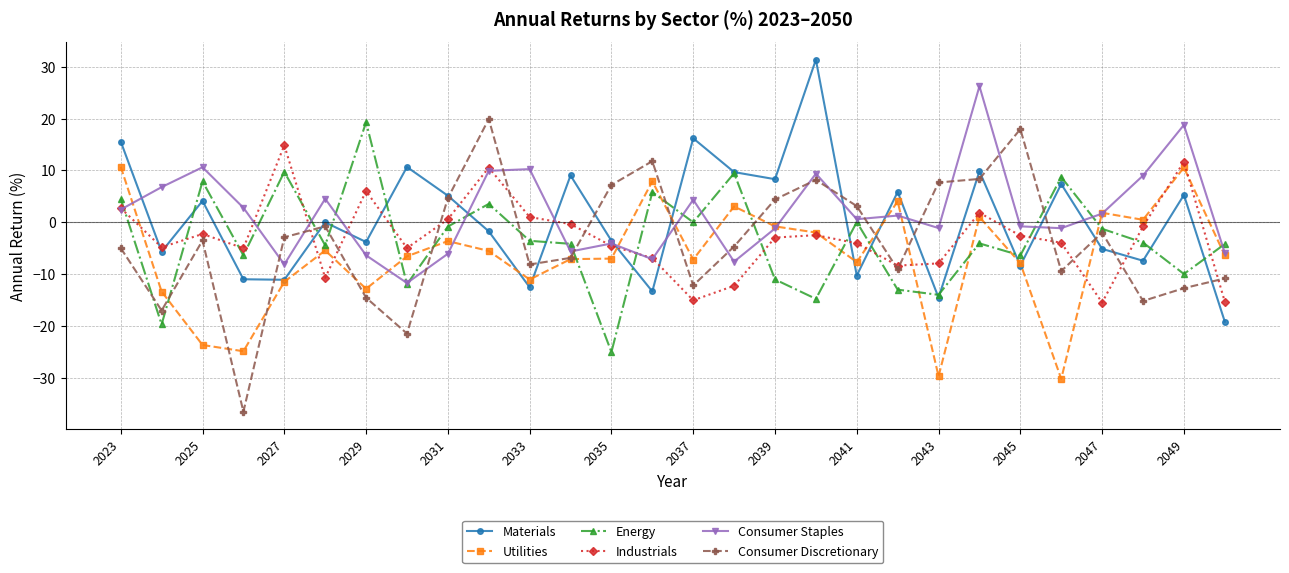

What is the minimum value for Consumer Staples?

-11.7